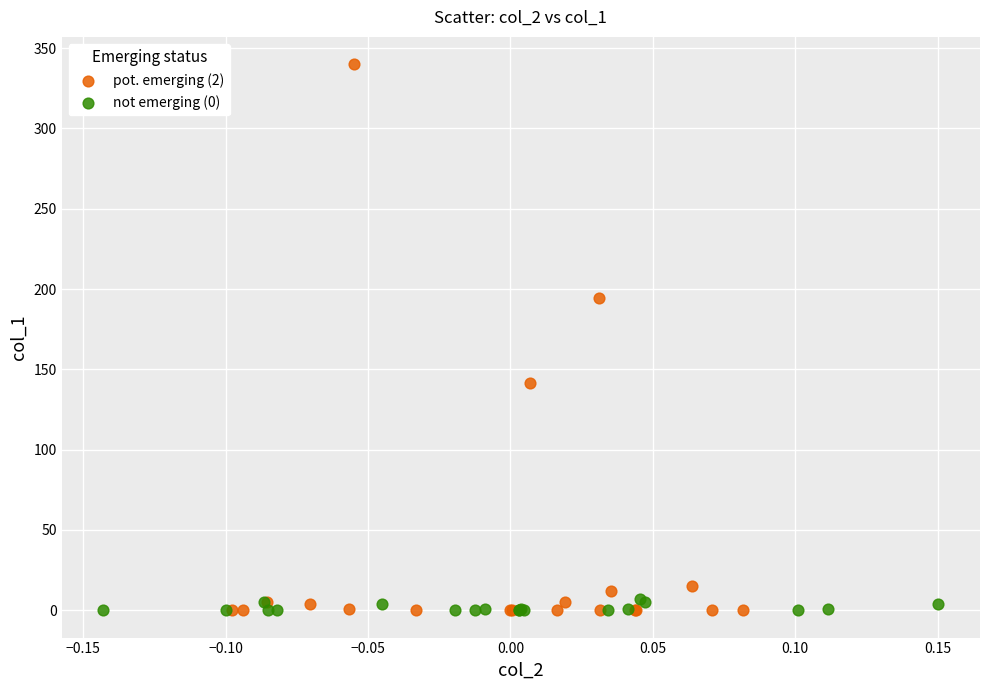

Which series has the largest Y range (max minus min)?

pot. emerging (2)